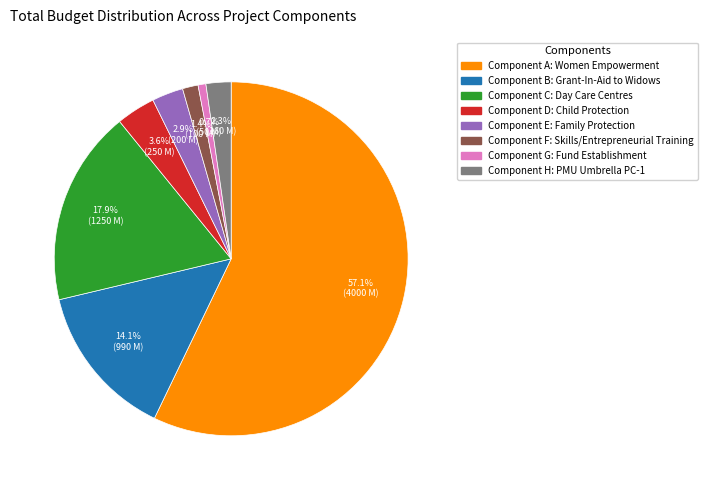

The Component C: Day Care Centres slice represents 26% of the pie. True or false?

False